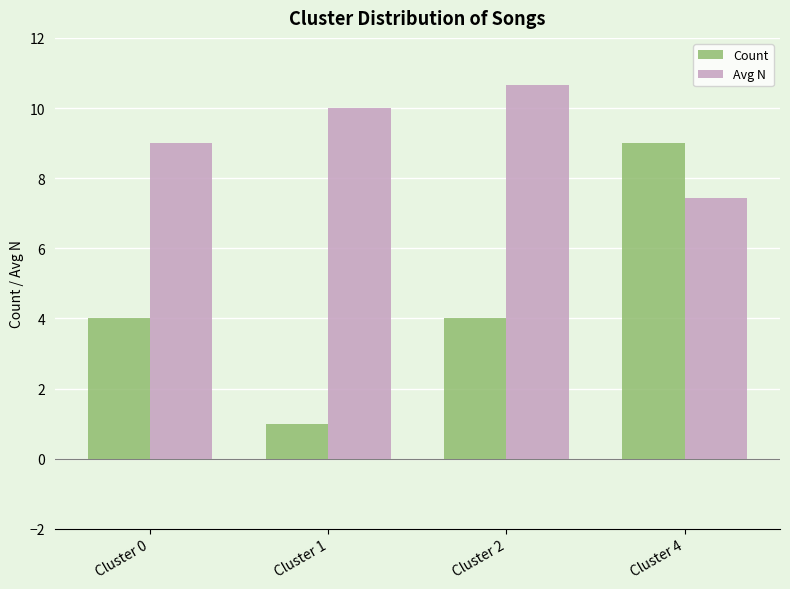

Which label corresponds to the smallest value in the chart?

Cluster 1